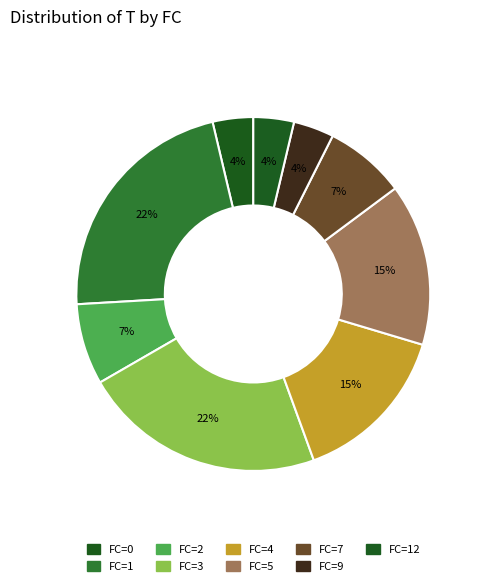

Does FC=4 represent more than half of the total?

No